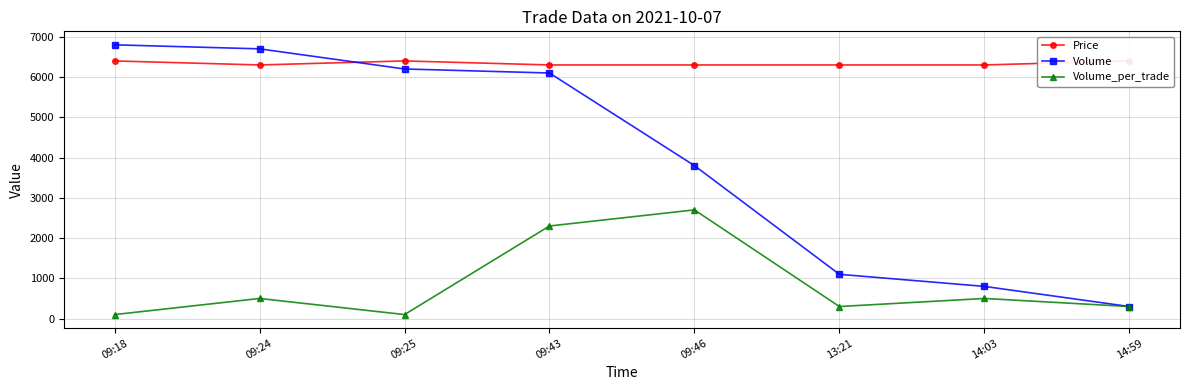

What is the spread (max minus min) of values at 13:21?

6000